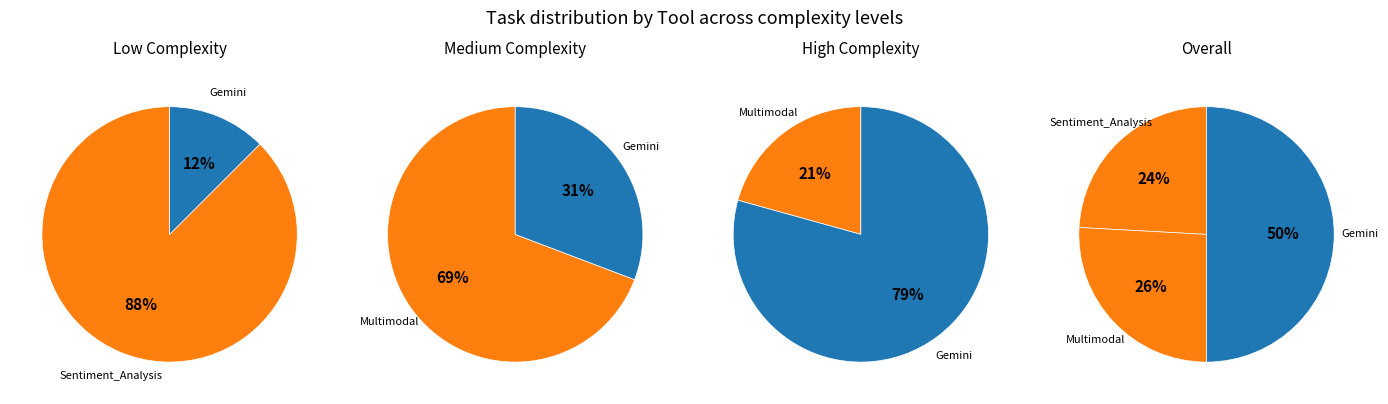

What is the smallest slice in the pie chart?

Sentiment_Analysis